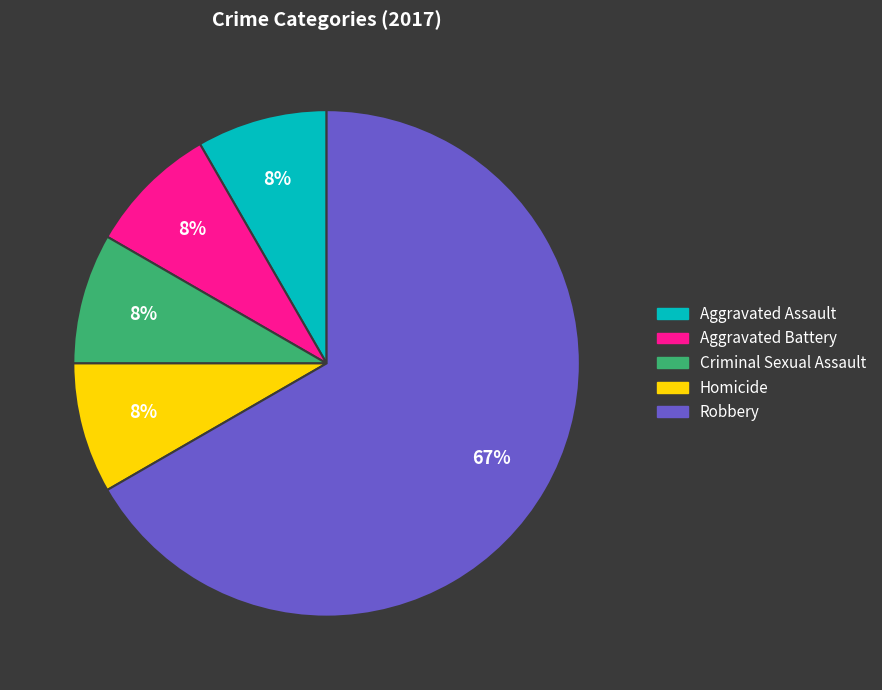

Count the number of slices in the pie.

5